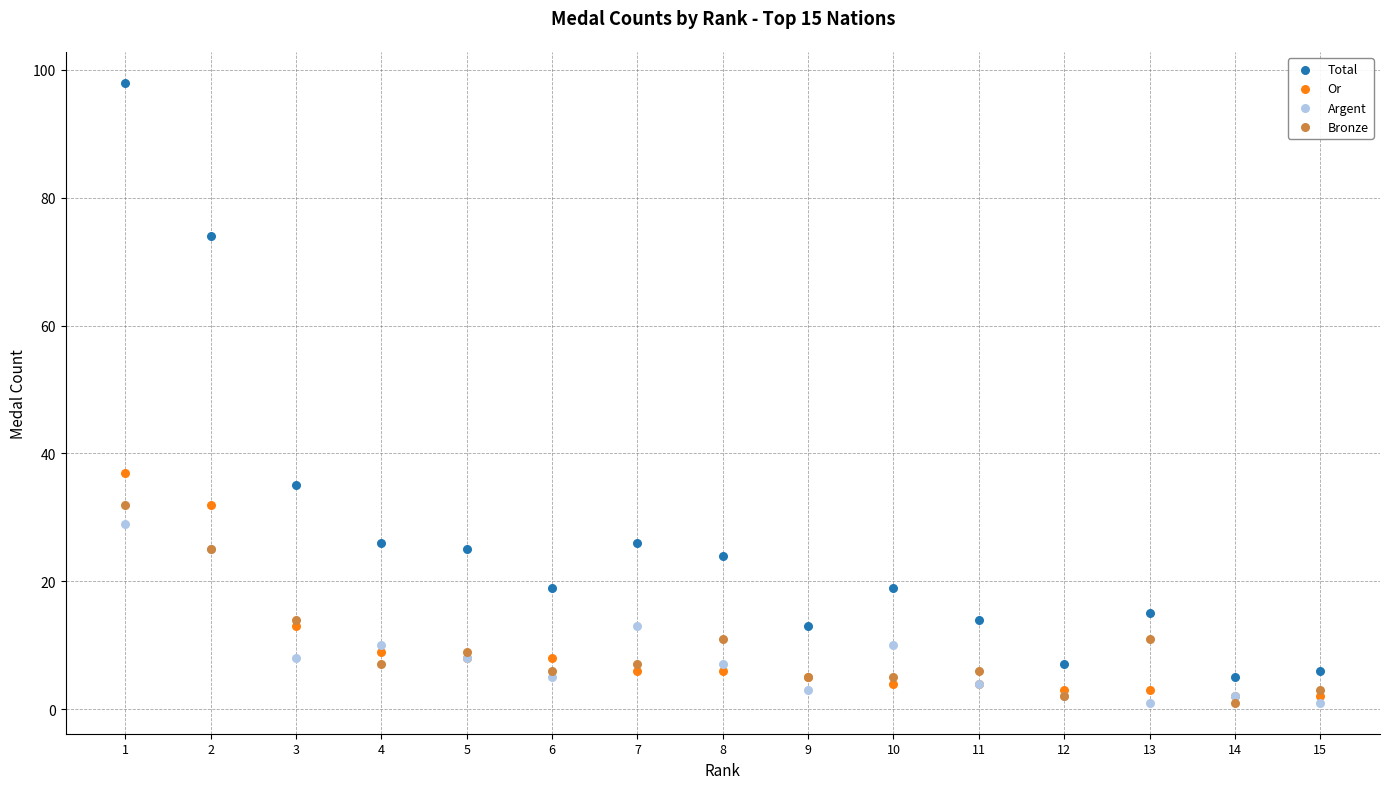

In the Total series, what Y value is closest to 51?

35